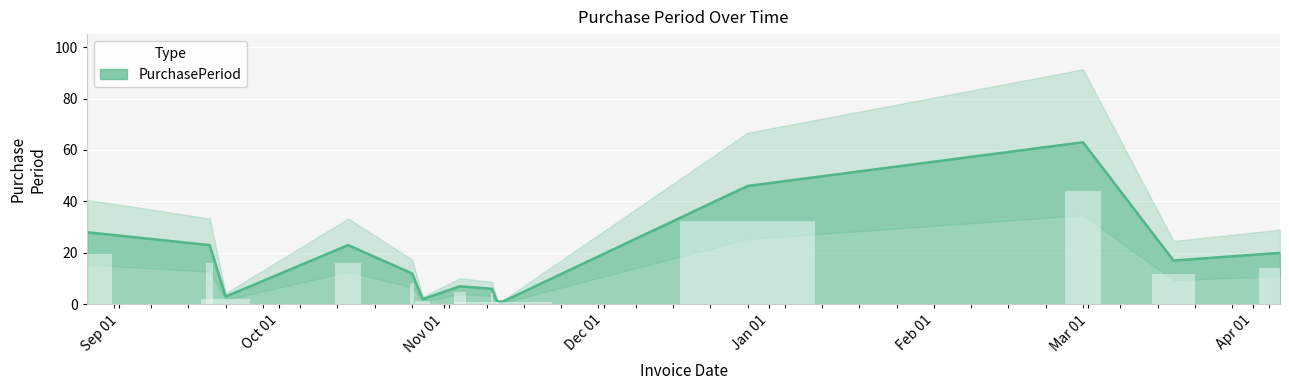

Approximately how many times larger is the value at 2015-11-10 compared to 2015-08-26?

0.2